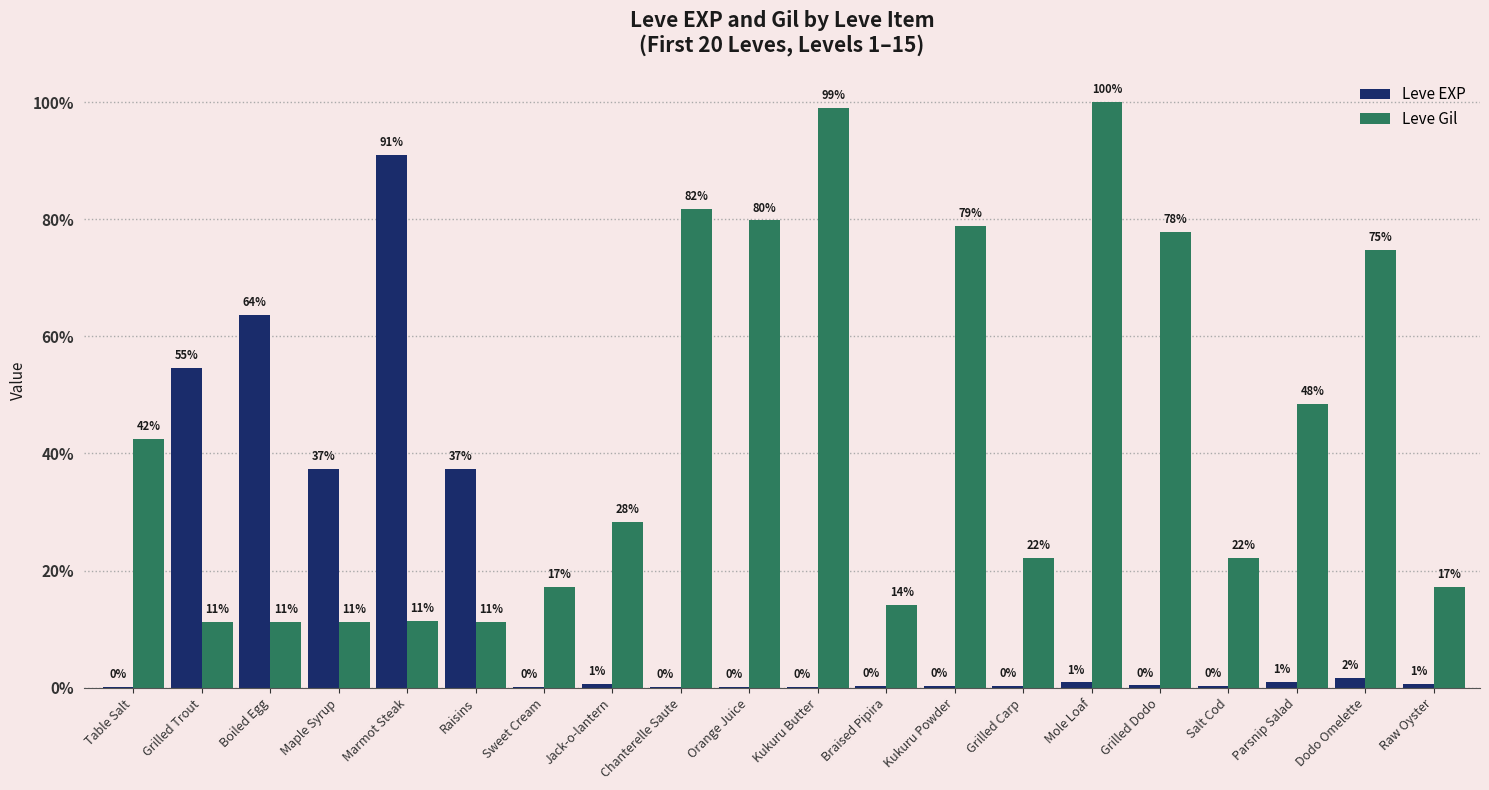

At which label does Leve EXP first exceed 6?

Grilled Trout